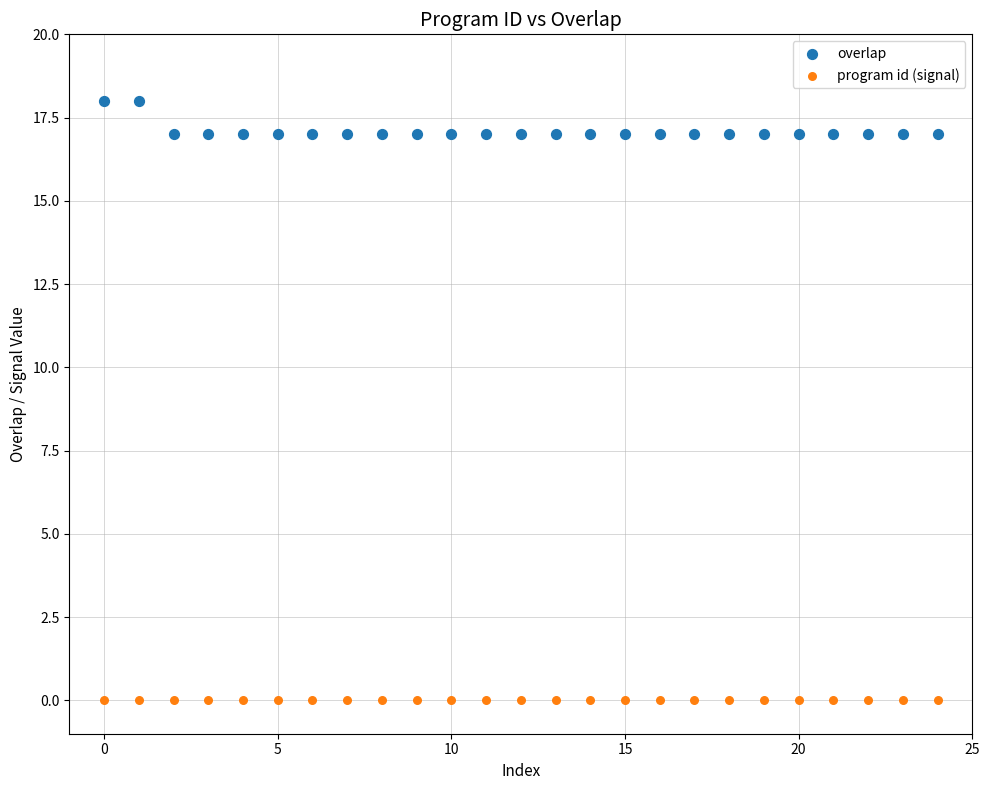

Which series contains the highest Y value?

overlap